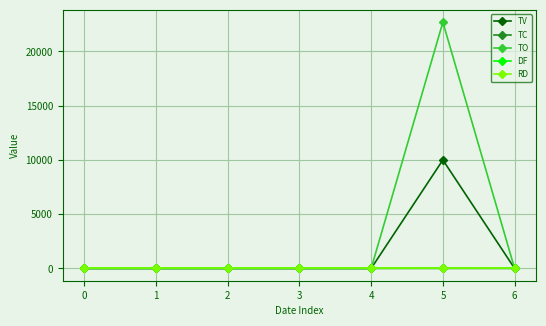

Does the chart have visible grid lines?

Yes